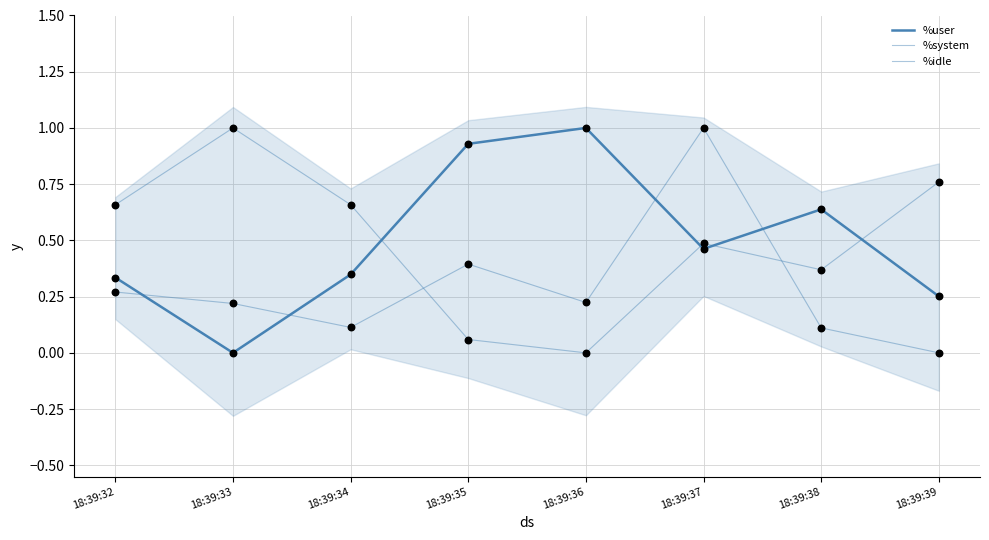

Is the value of %user at 18:39:34 greater than the value of %system at 18:39:37?

No